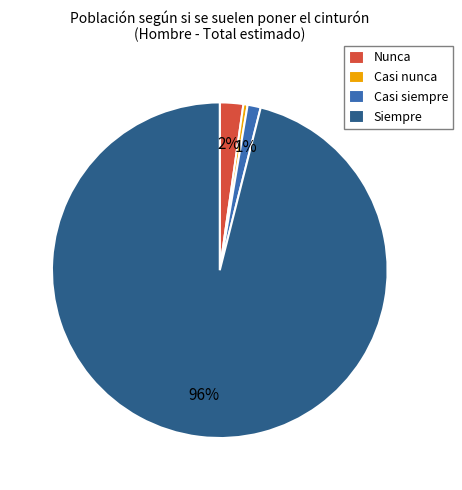

What is the largest slice in the pie chart?

Siempre